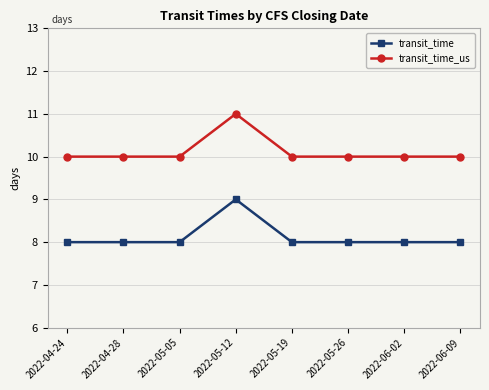

Reading left to right, extract all data points from this chart.

transit_time: 2022-04-24=8	2022-04-28=8	2022-05-05=8	2022-05-12=9	2022-05-19=8	2022-05-26=8	2022-06-02=8	2022-06-09=8
transit_time_us: 2022-04-24=10	2022-04-28=10	2022-05-05=10	2022-05-12=11	2022-05-19=10	2022-05-26=10	2022-06-02=10	2022-06-09=10